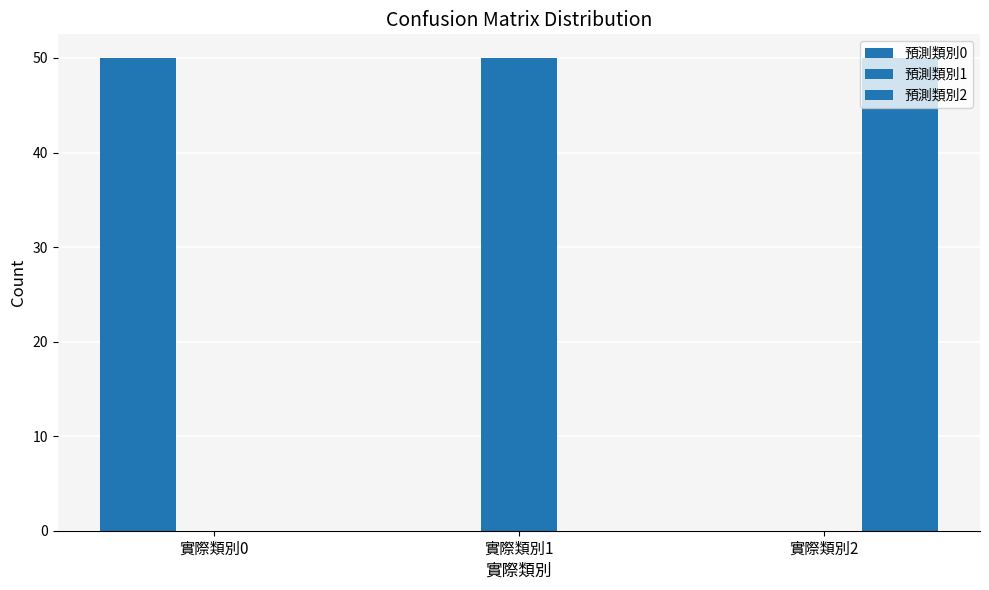

What is the difference between the 預測類別1 values at 實際類別2 and 實際類別1?

50